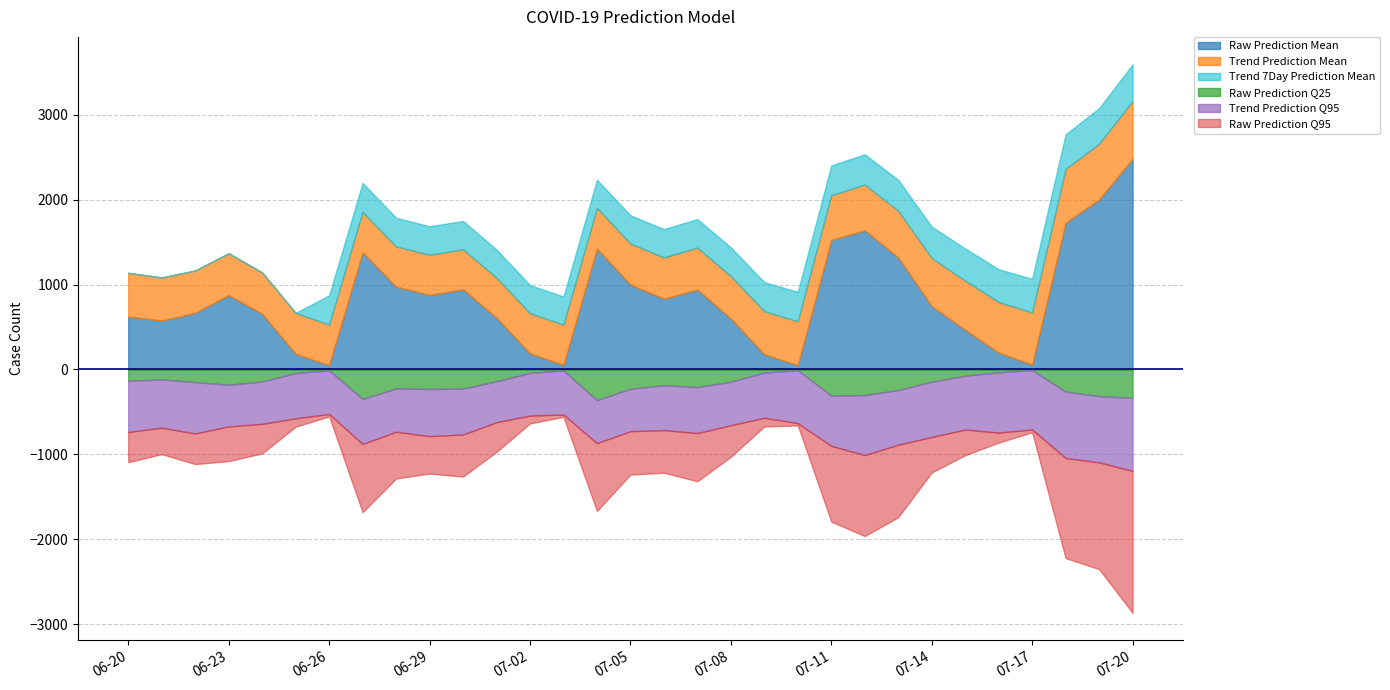

How many series are shown in this chart?

6